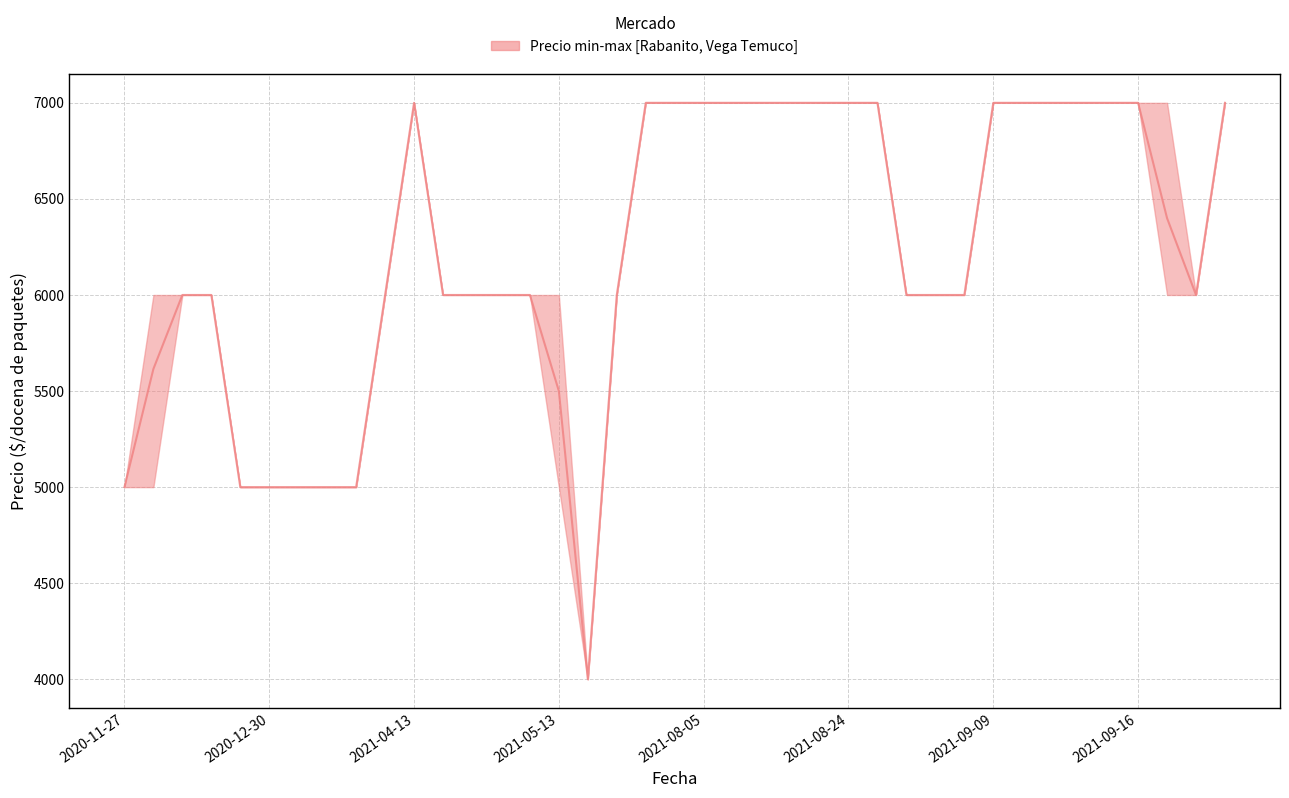

True or false: Precio promedio ponderado and Precio maximo cross at least once.

False